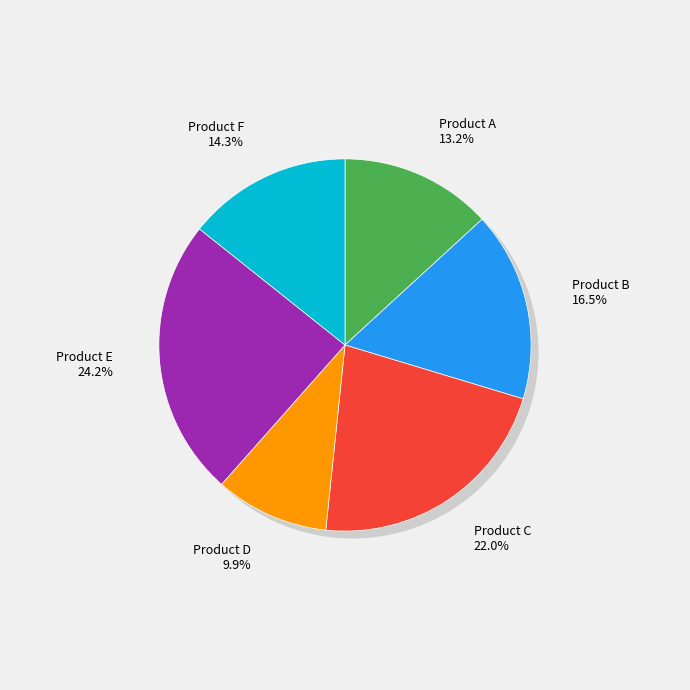

What percentage is the Product A slice, to the nearest percent?

13%